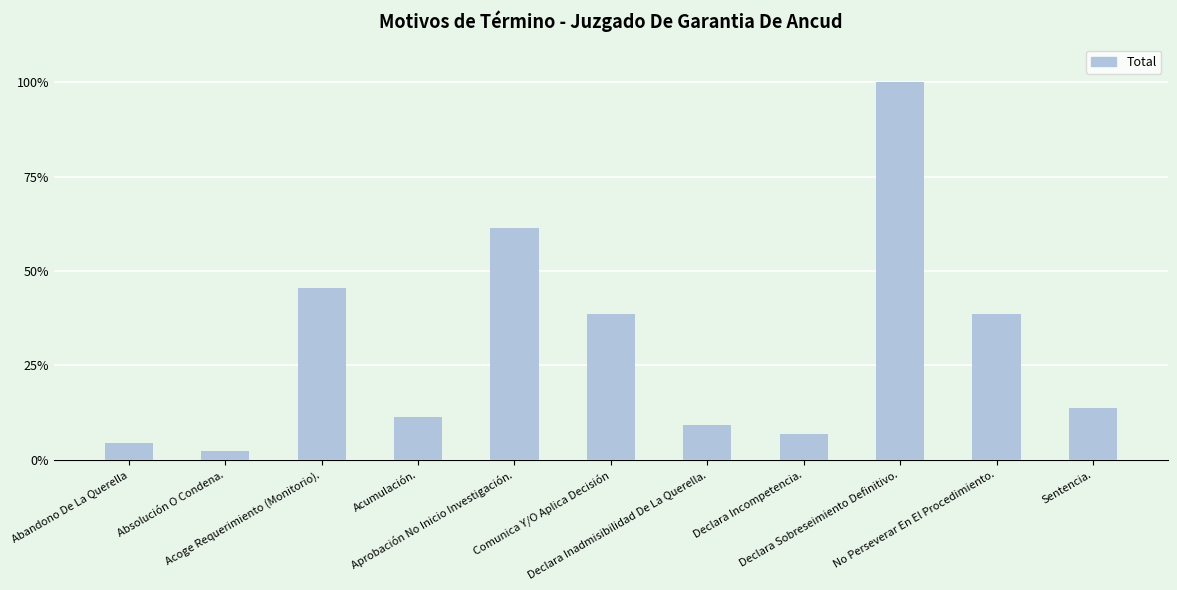

What is the maximum value shown in the chart?

100.0